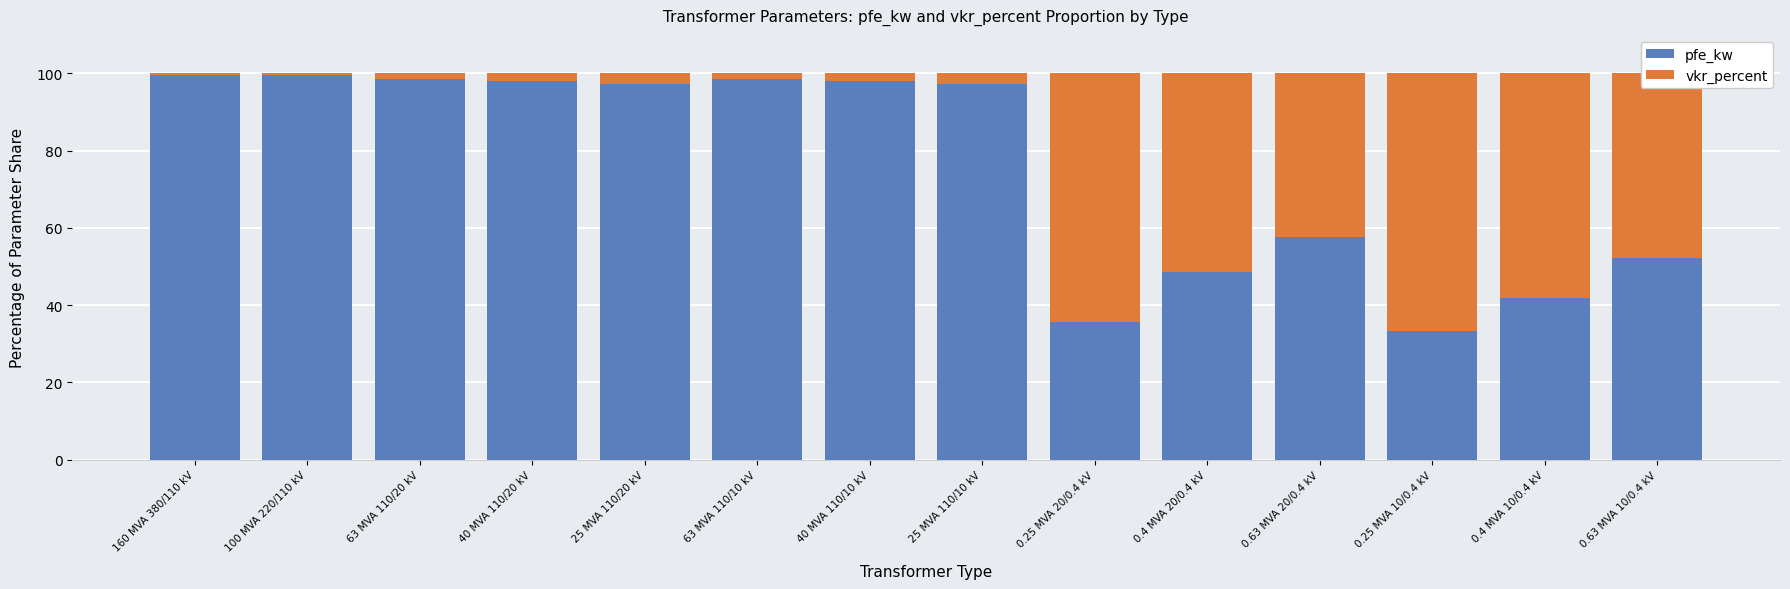

What is the lowest value of the pfe_kw series?

33.3